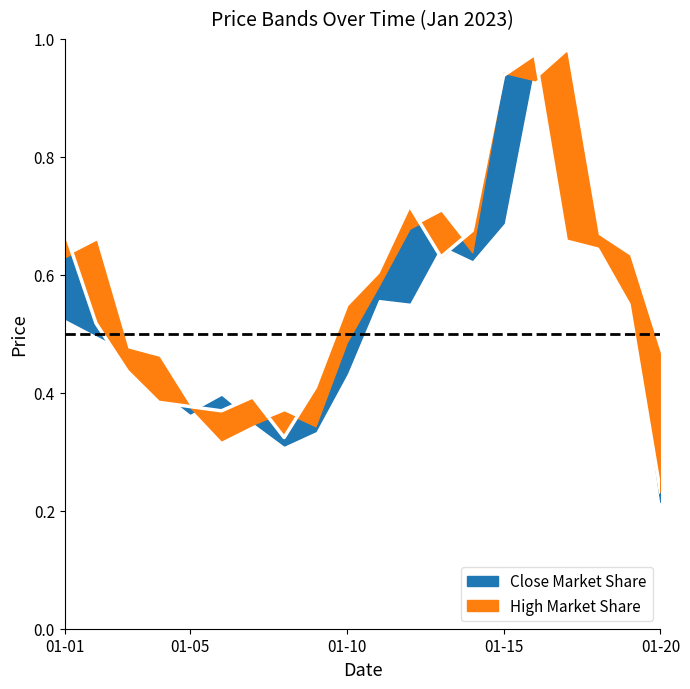

In Close, how many points are higher than both neighbors (excluding endpoints)?

3